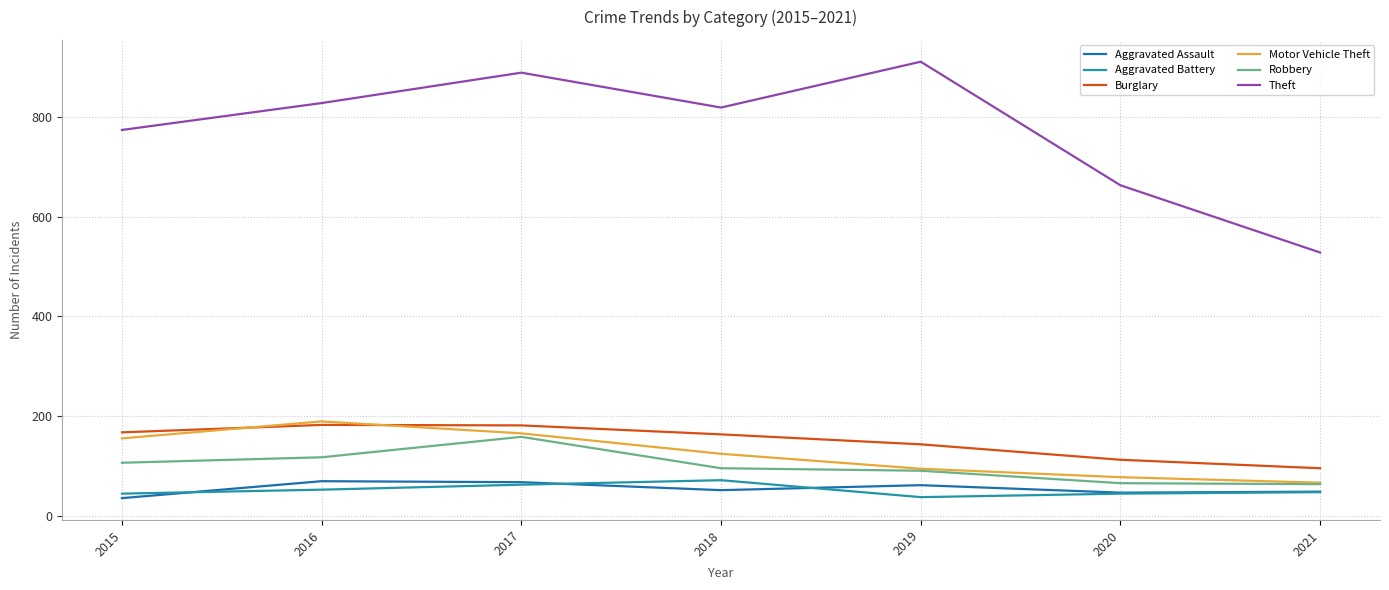

Read the Burglary value at 2020, to the nearest 10.

110